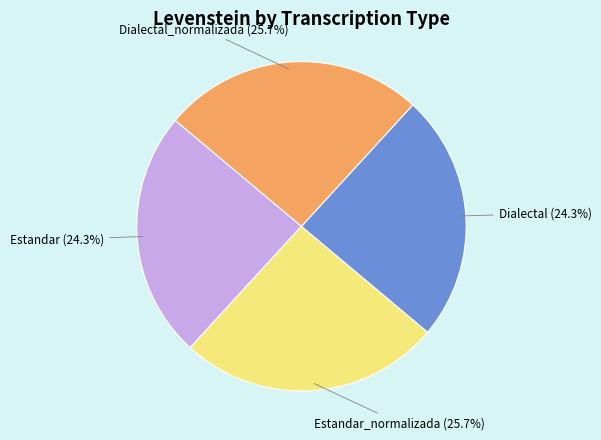

The Estandar slice represents 24% of the pie. True or false?

True